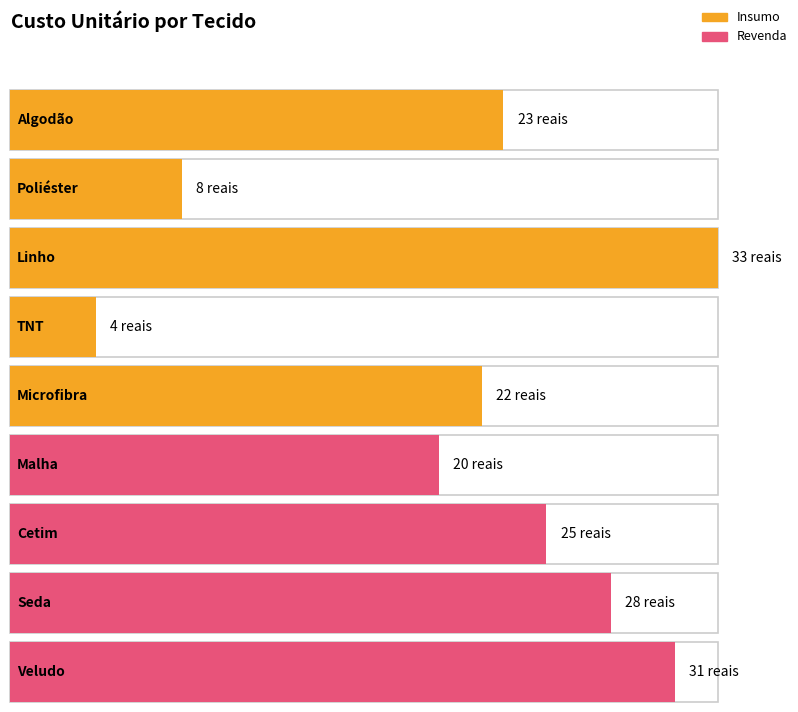

Which category has the highest value across all series?

Linho